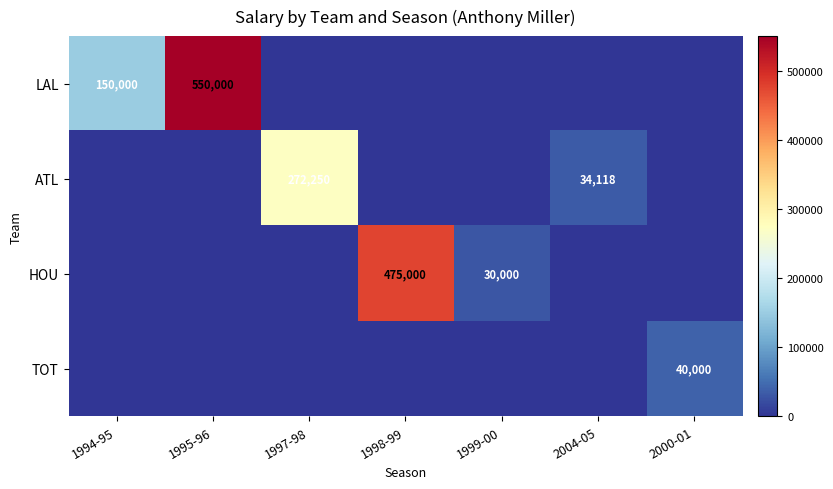

The value of ATL at 2004-05 is 34118. True or false?

True